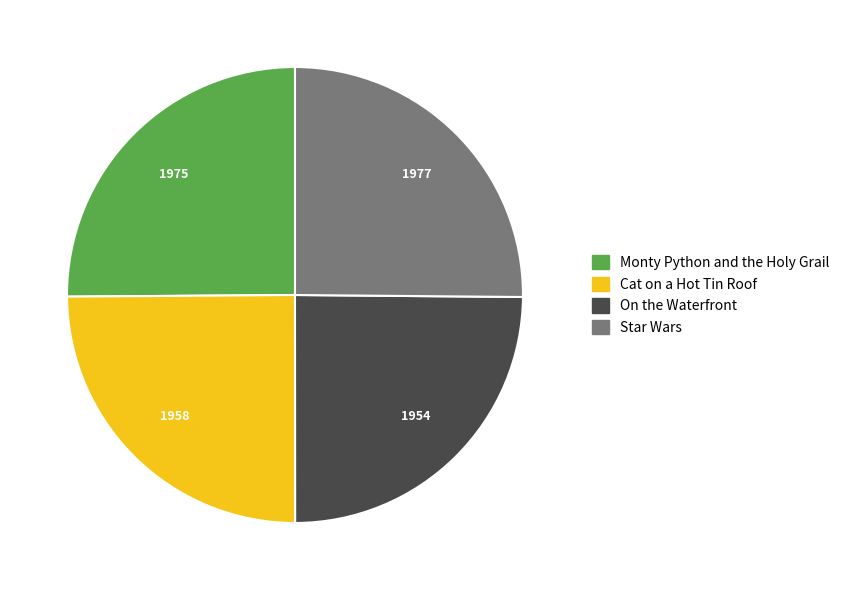

Is it true that Star Wars is 25% of the pie?

True